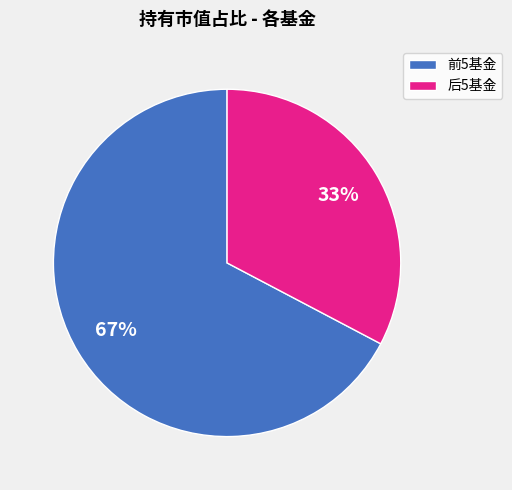

The 前5基金 slice represents 53% of the pie. True or false?

False